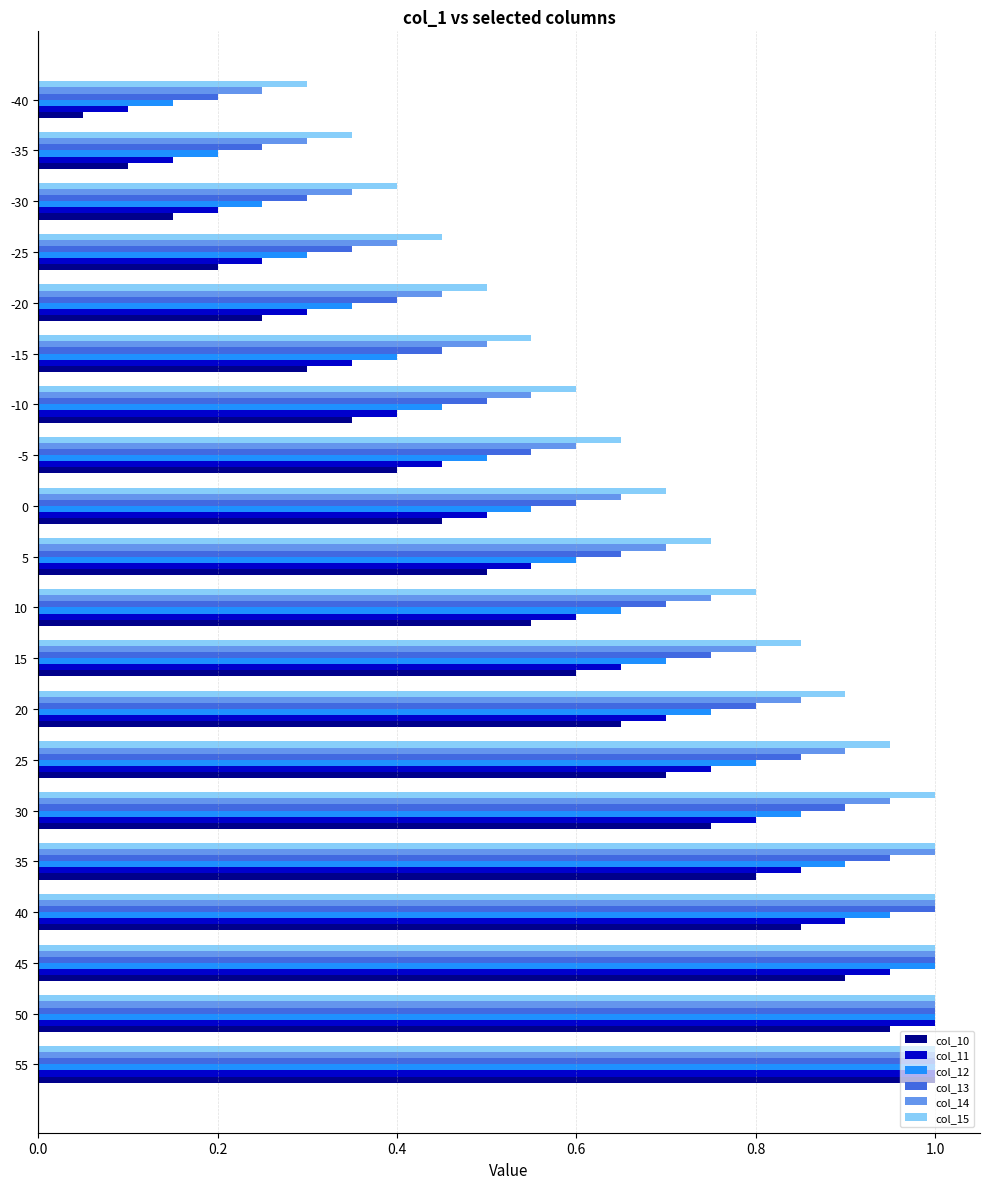

Which series has the largest range (max minus min)?

col_10